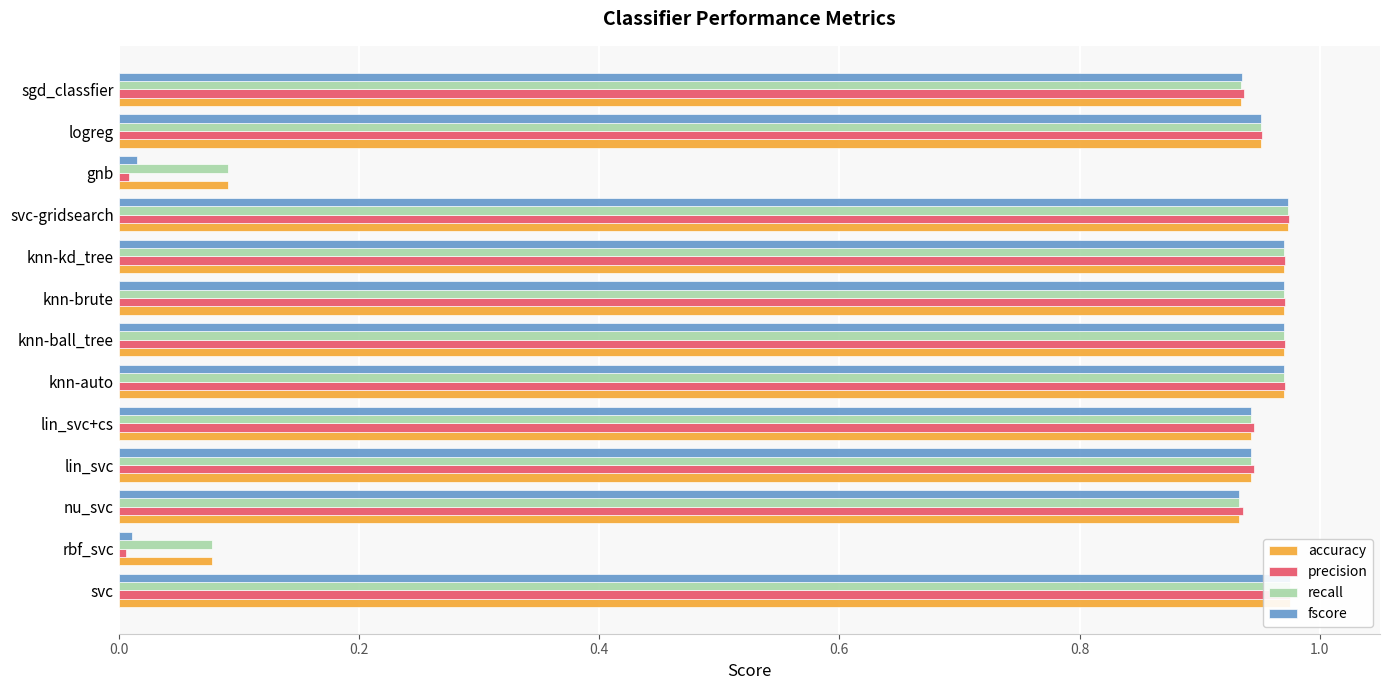

What is the maximum value for fscore?

1.0